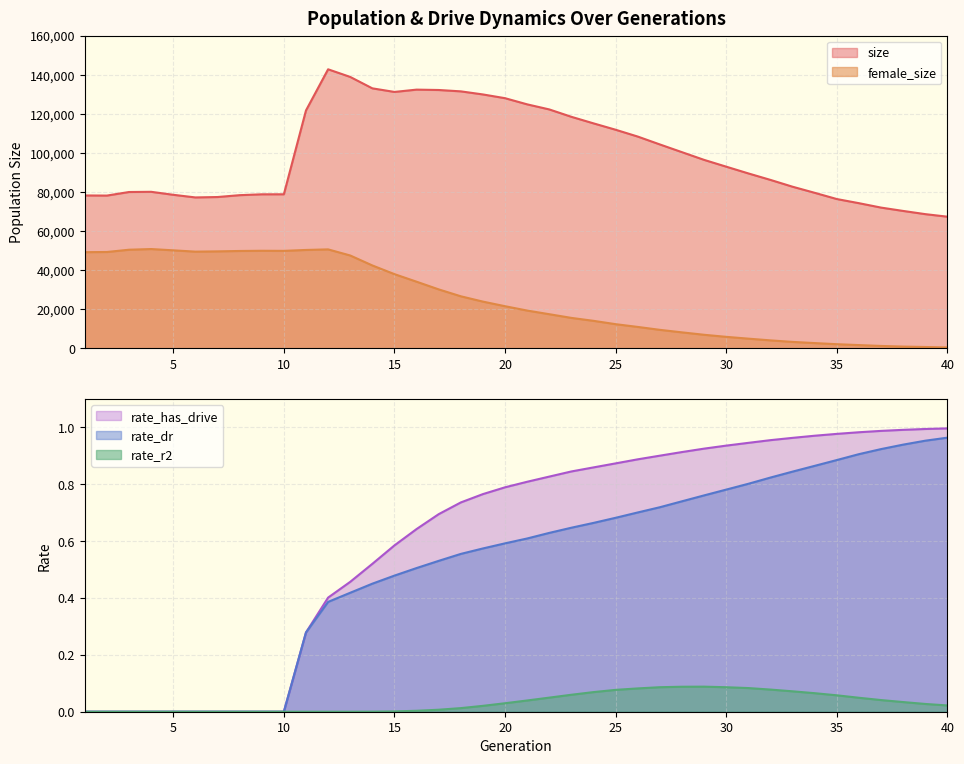

Is it true that size equals 46898.8 at 10?

False